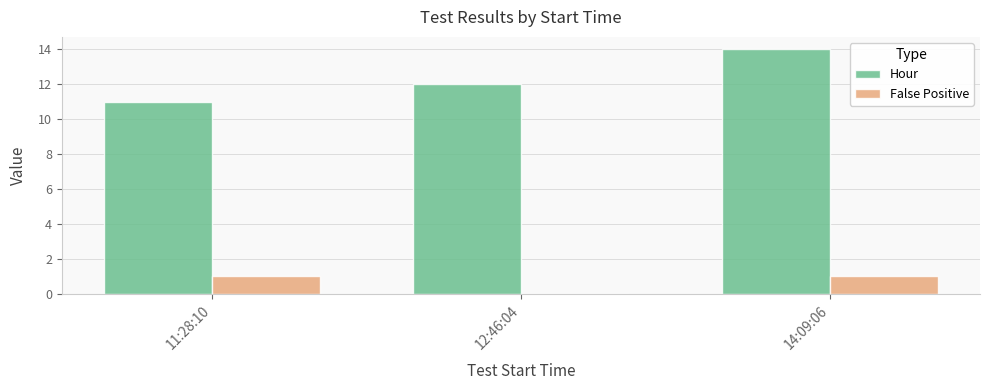

Which series has the largest total across all categories?

Hour